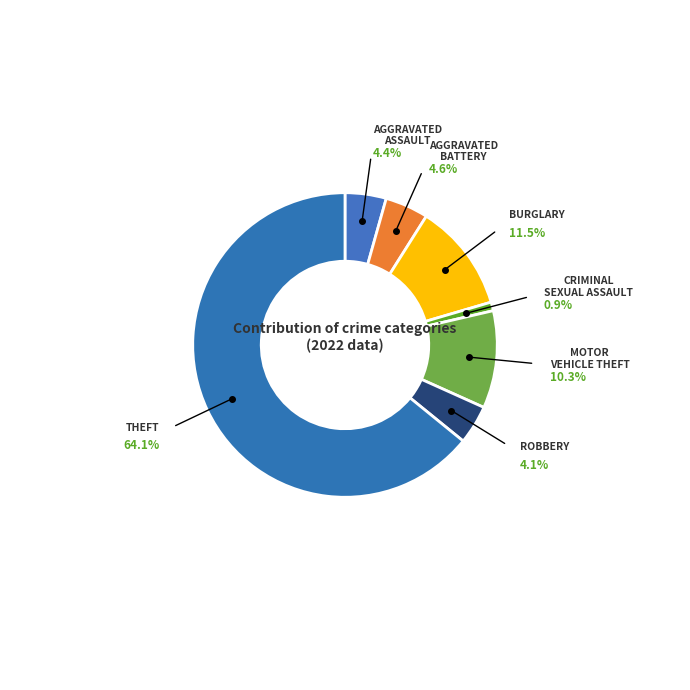

Which has a higher value, Criminal Sexual Assault or Motor Vehicle Theft?

Motor Vehicle Theft